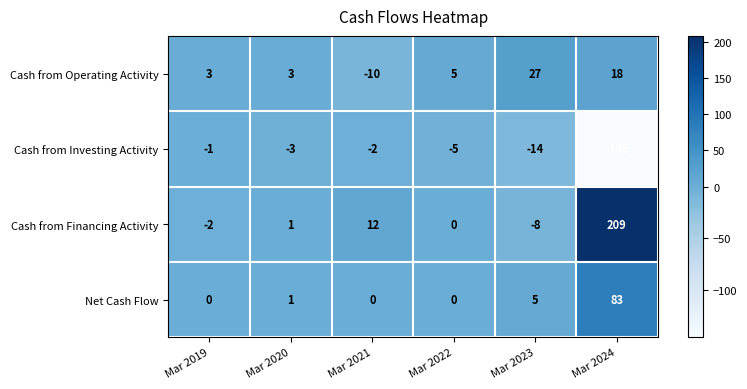

How many values in Cash from Operating Activity are below zero?

1